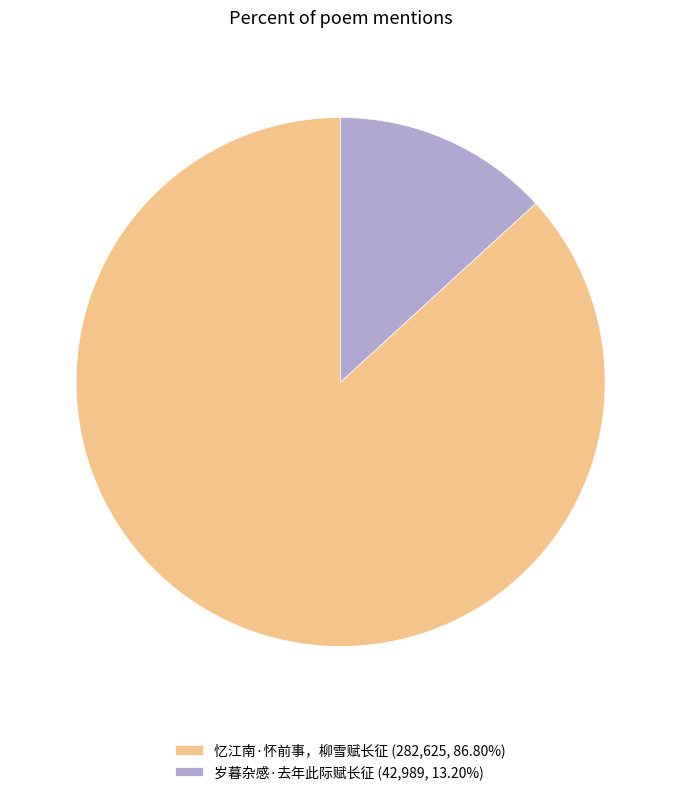

Does 岁暮杂感·去年此际赋长征 (42,989, 13.20%) represent more than half of the total?

No